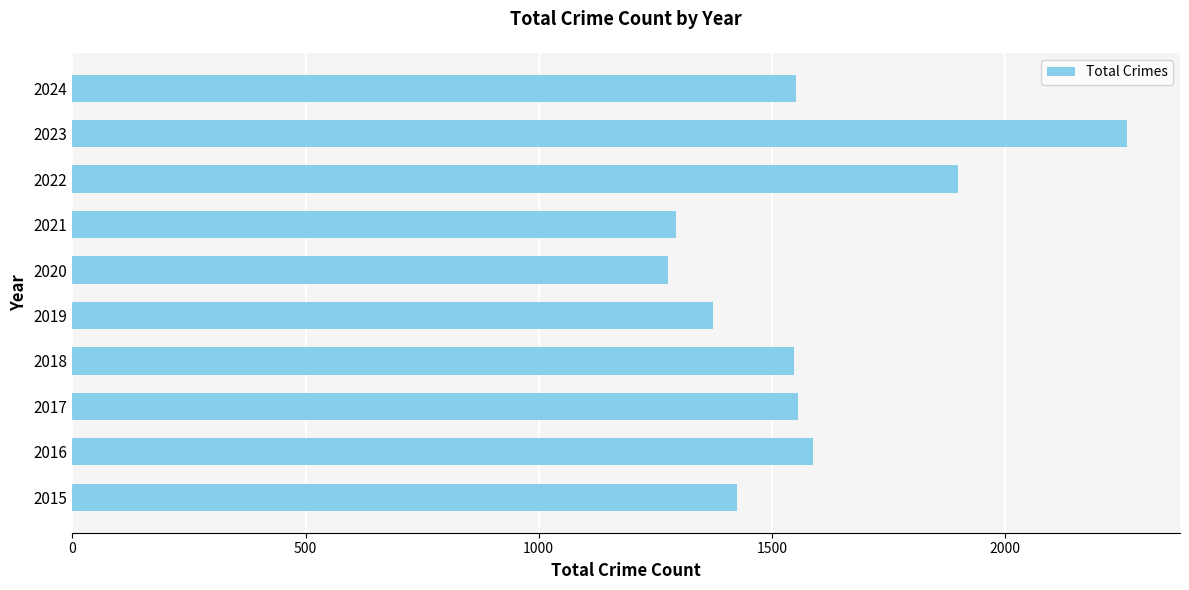

Which label corresponds to the largest value in the chart?

2023